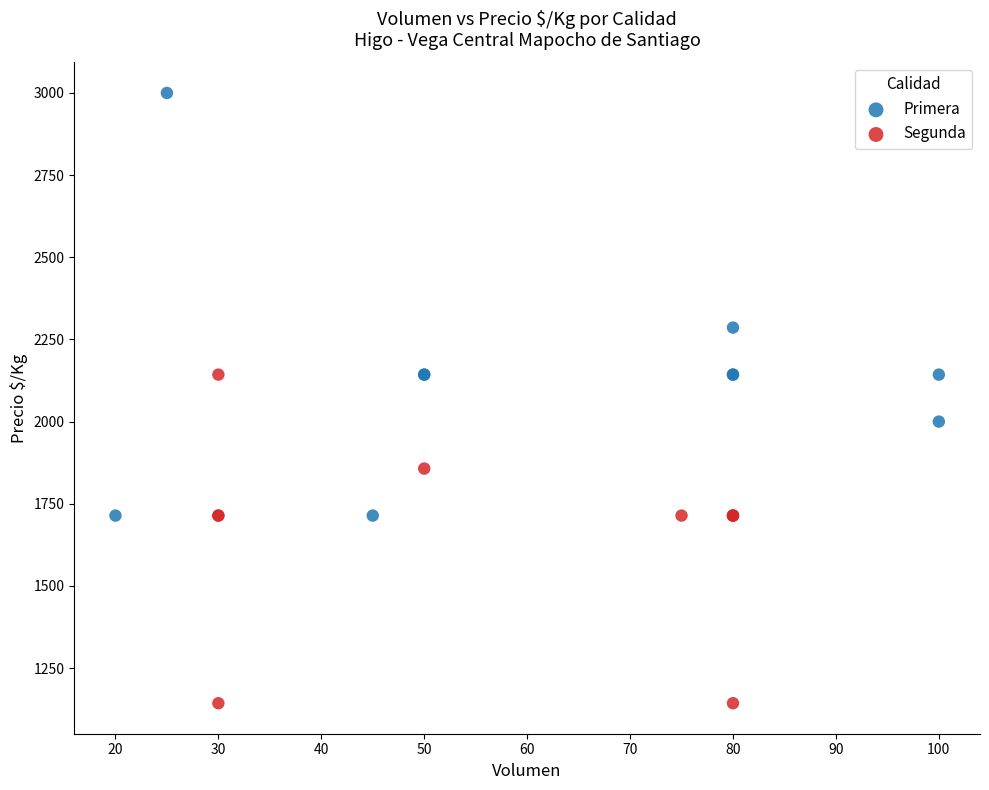

Which series has the widest spread of Y values?

Primera